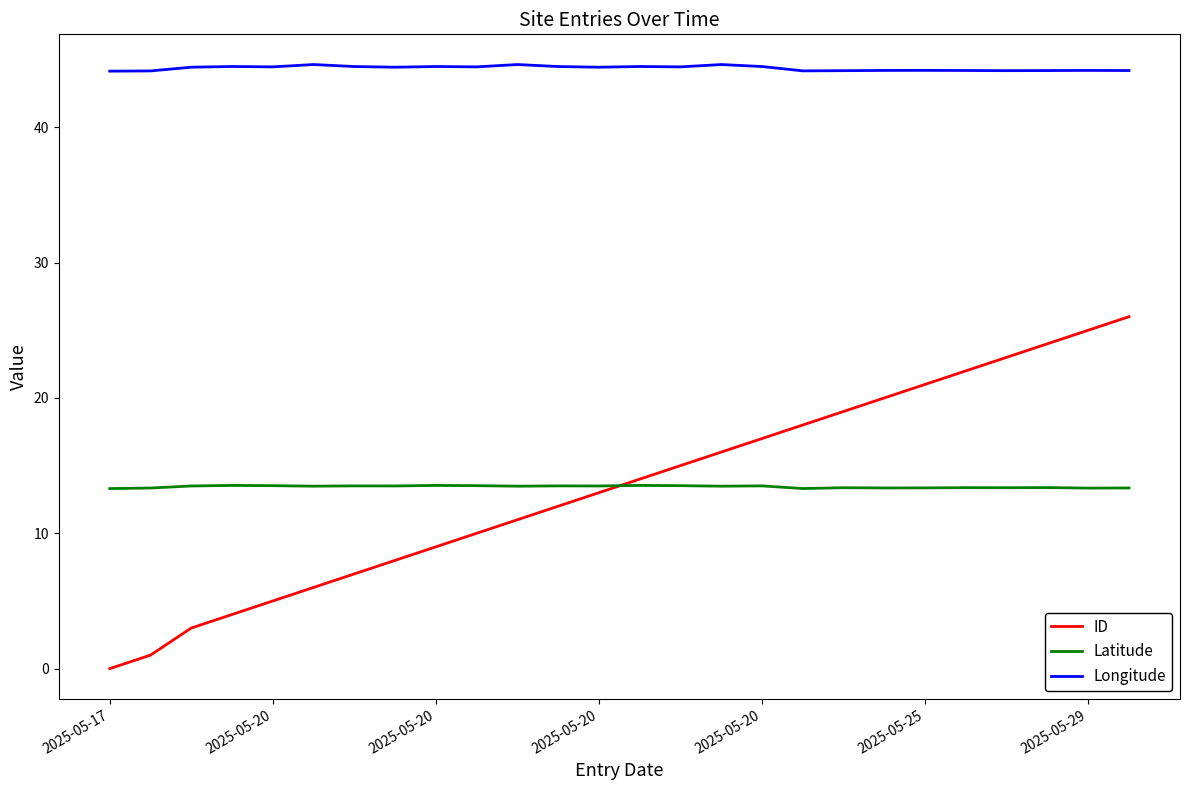

List the series in order of their peak value, highest first.

Longitude, ID, Latitude